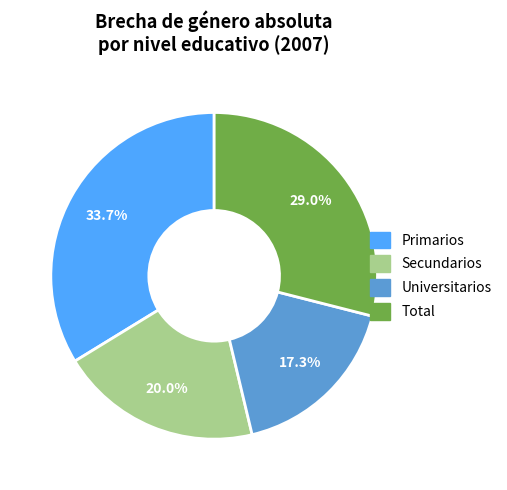

To the nearest percent, what is the average slice percentage?

25%